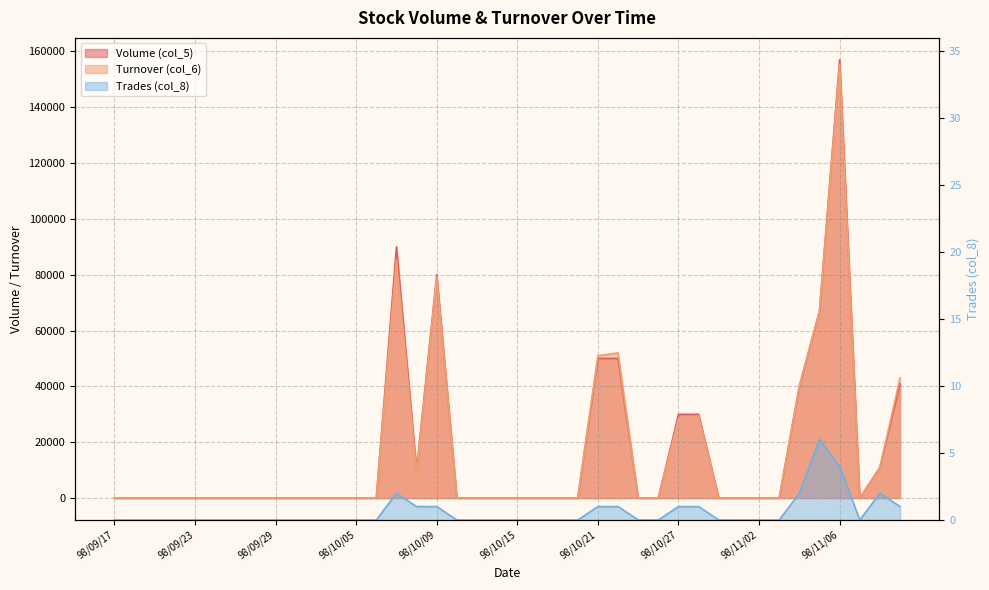

What are all the series names shown in the legend?

Volume (col_5), Turnover (col_6), Trades (col_8)